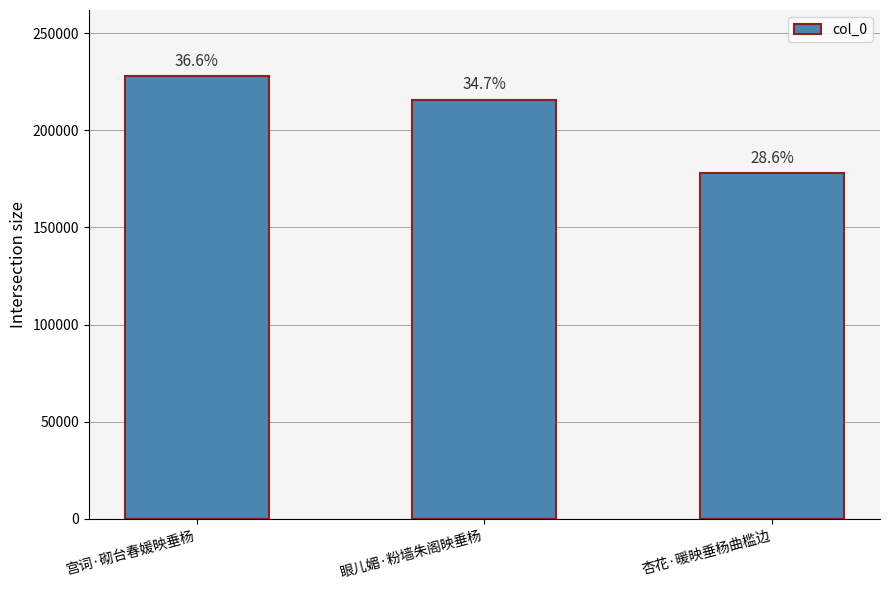

True or false: the data shows 215859 at 眼儿媚·粉墙朱阁映垂杨.

True